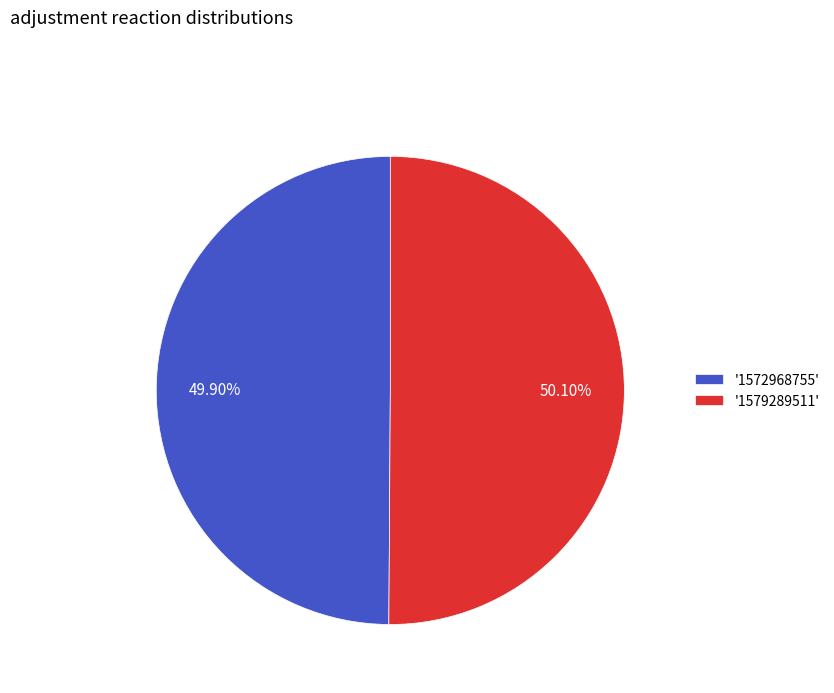

Approximately how many times larger is the value at '1572968755' compared to '1579289511'?

1.0